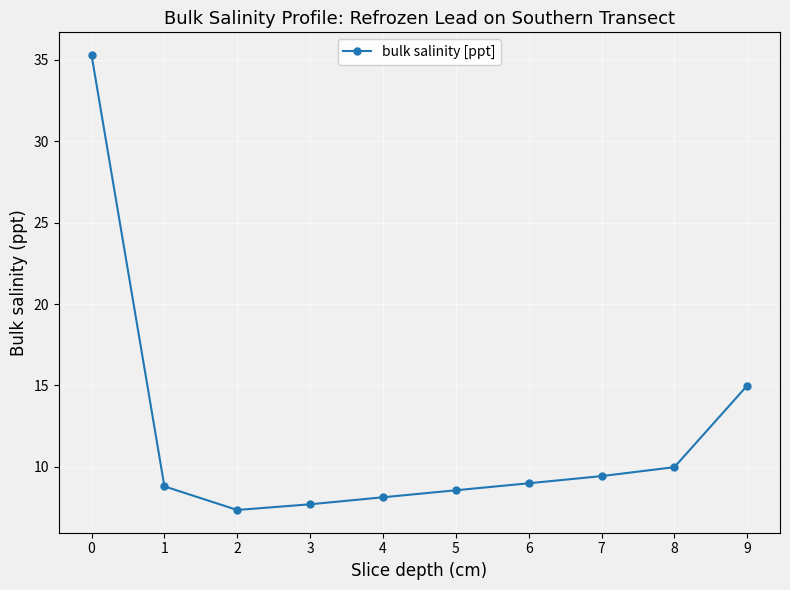

True or false: the data shows 35.3 at 0.

True